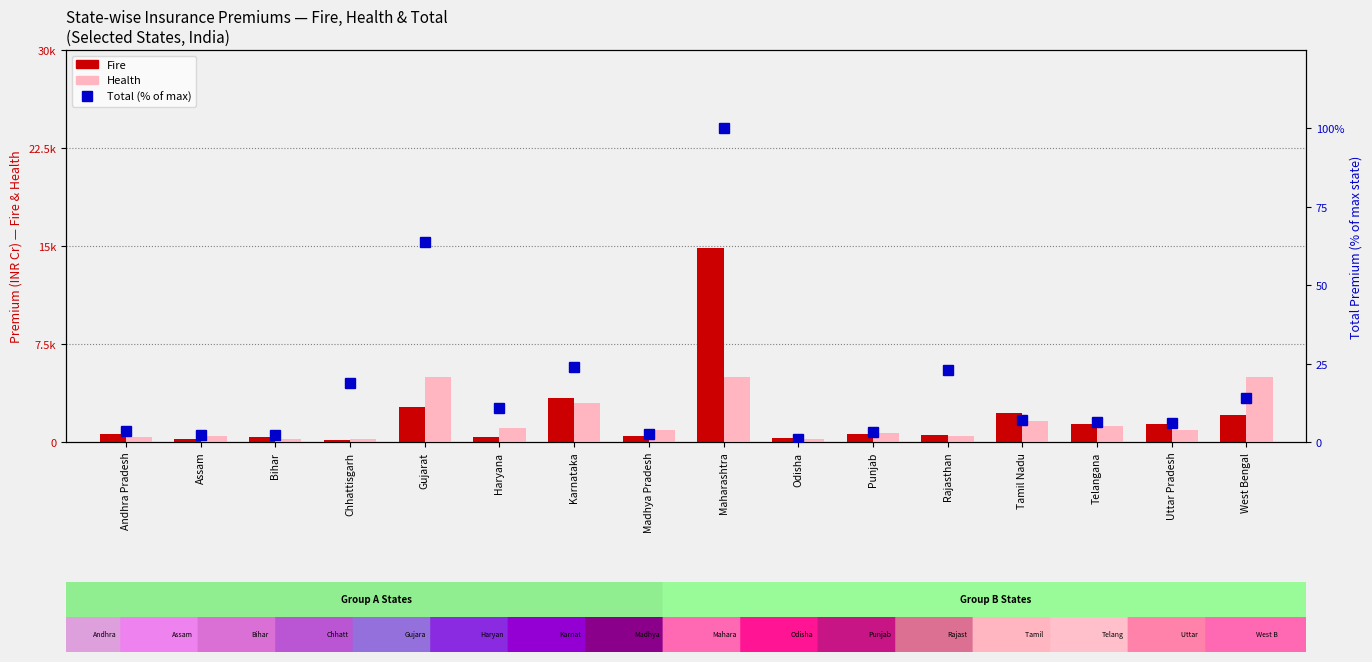

The Fire series shows 379.4 at Punjab. True or false?

False